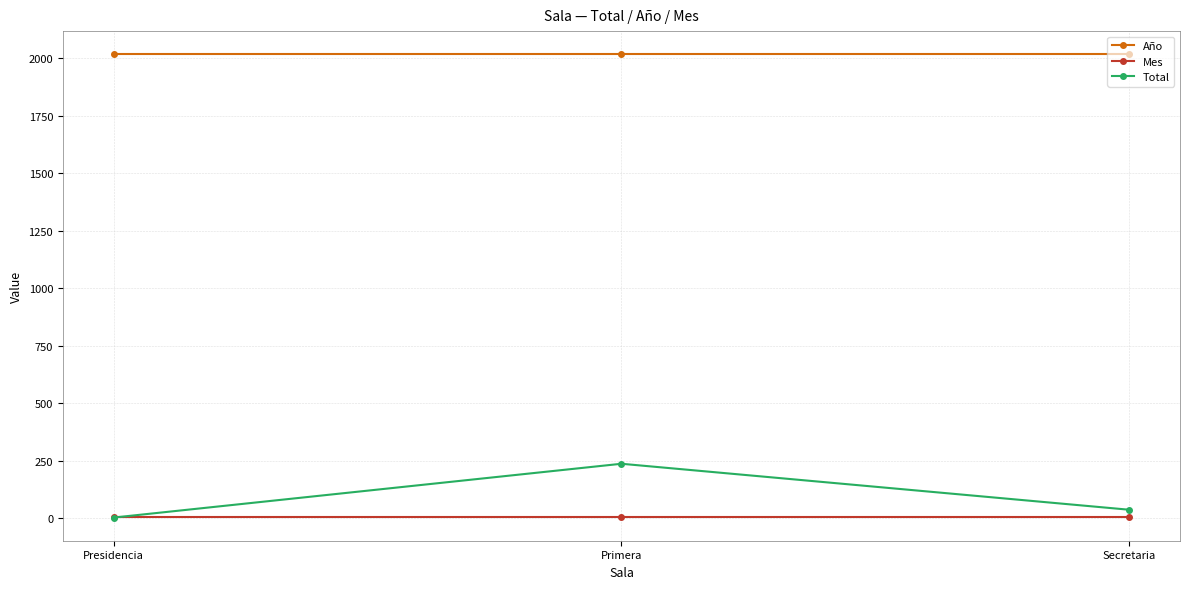

How many data points does each series have?

3